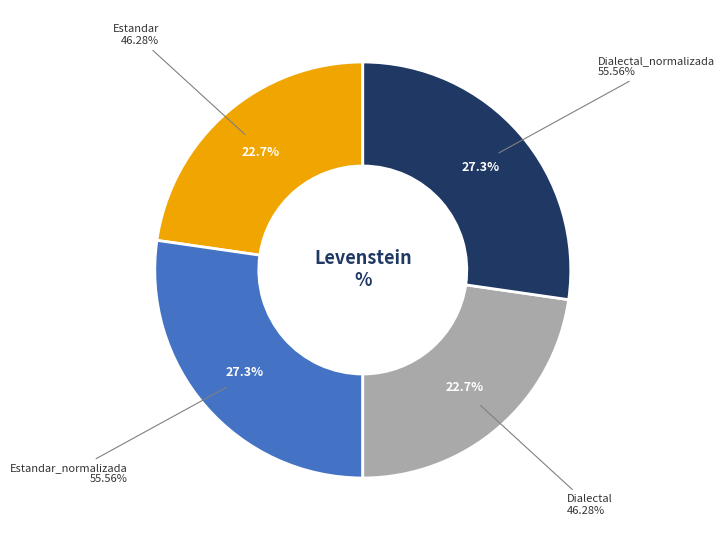

Rank the categories by value from lowest to highest.

Estandar, Dialectal, Estandar_normalizada, Dialectal_normalizada